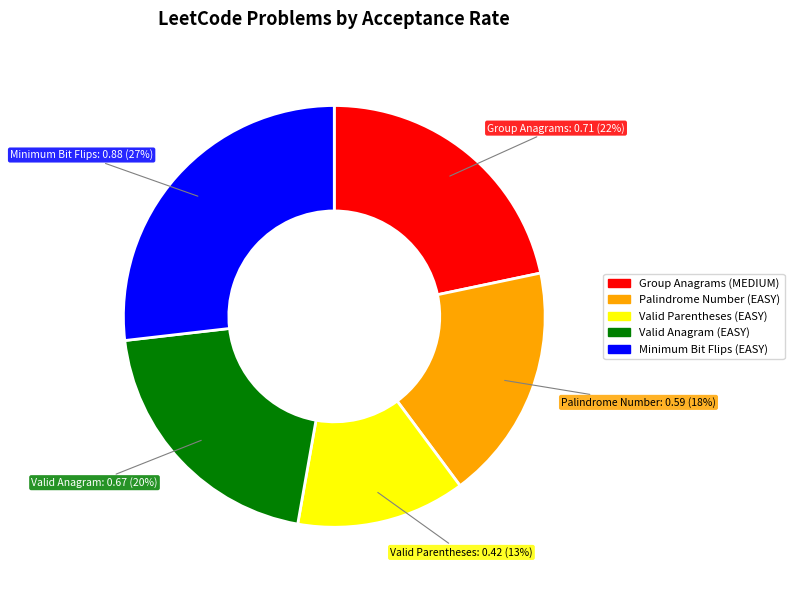

Is the sum of Group Anagrams (MEDIUM) and Valid Anagram (EASY) greater than half?

No